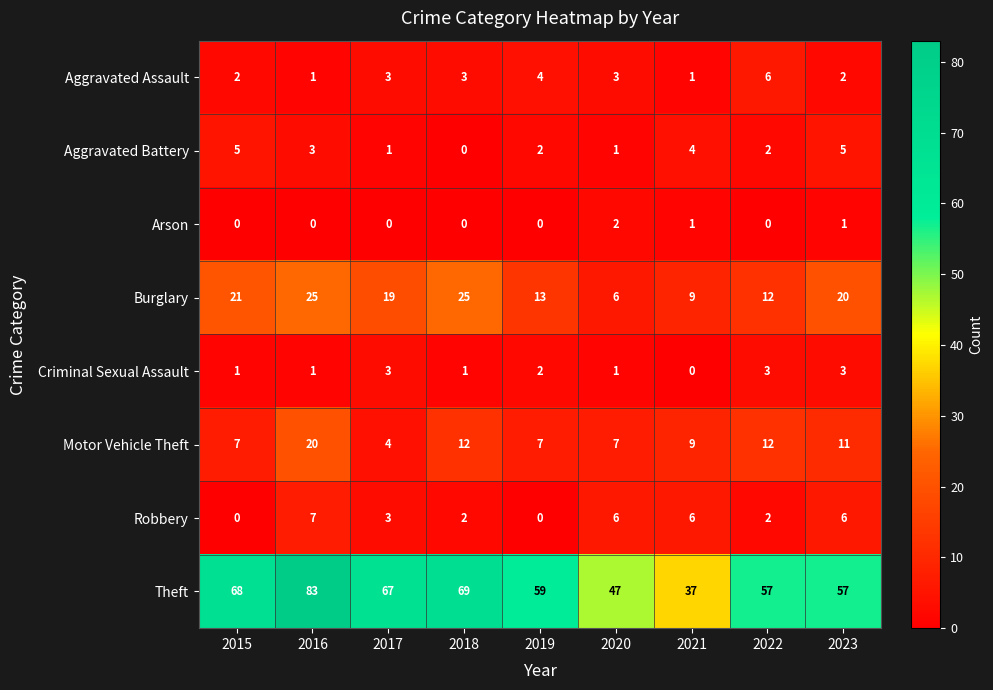

How many categories are shown in the chart?

9